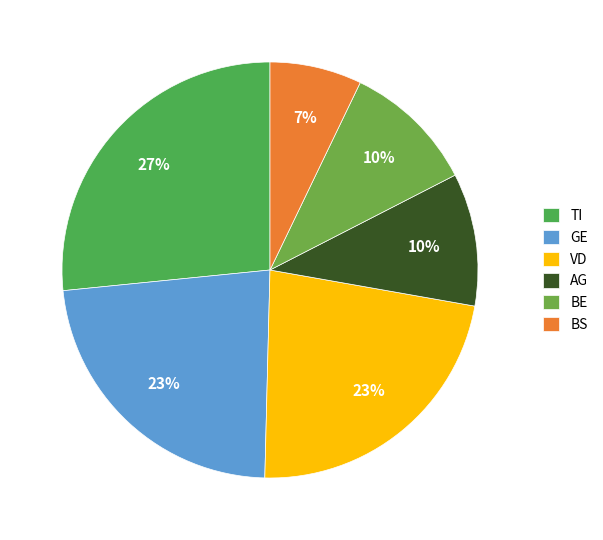

What is the ratio of the value at AG to the value at BS?

1.4